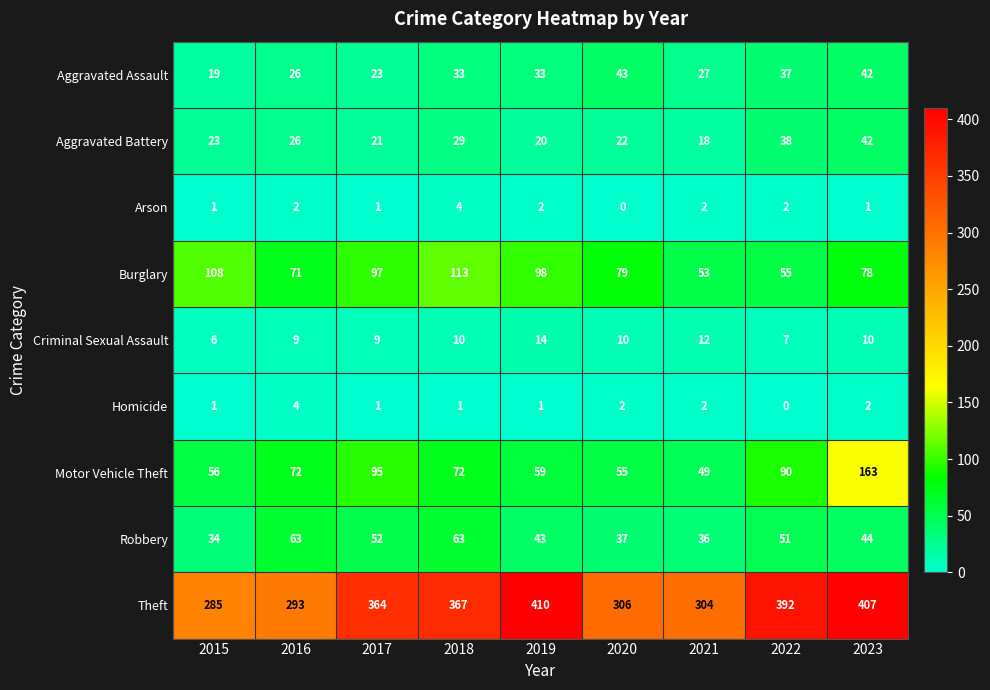

What is the difference between the maximum and minimum values in the Homicide series?

4